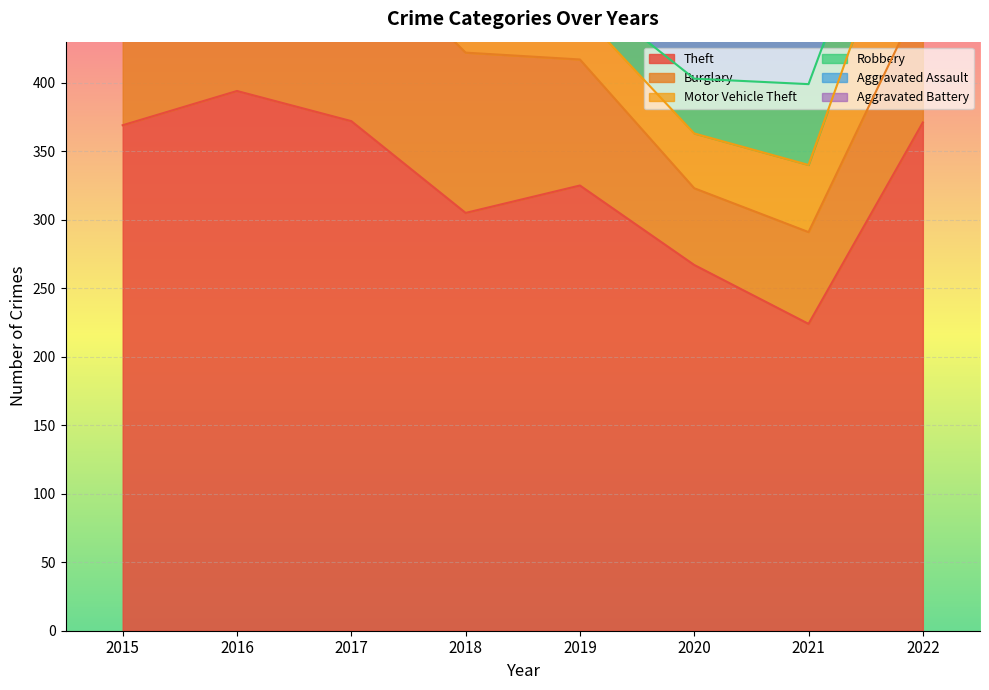

List the series in order of their peak value, lowest first.

Aggravated Battery, Aggravated Assault, Robbery, Motor Vehicle Theft, Burglary, Theft